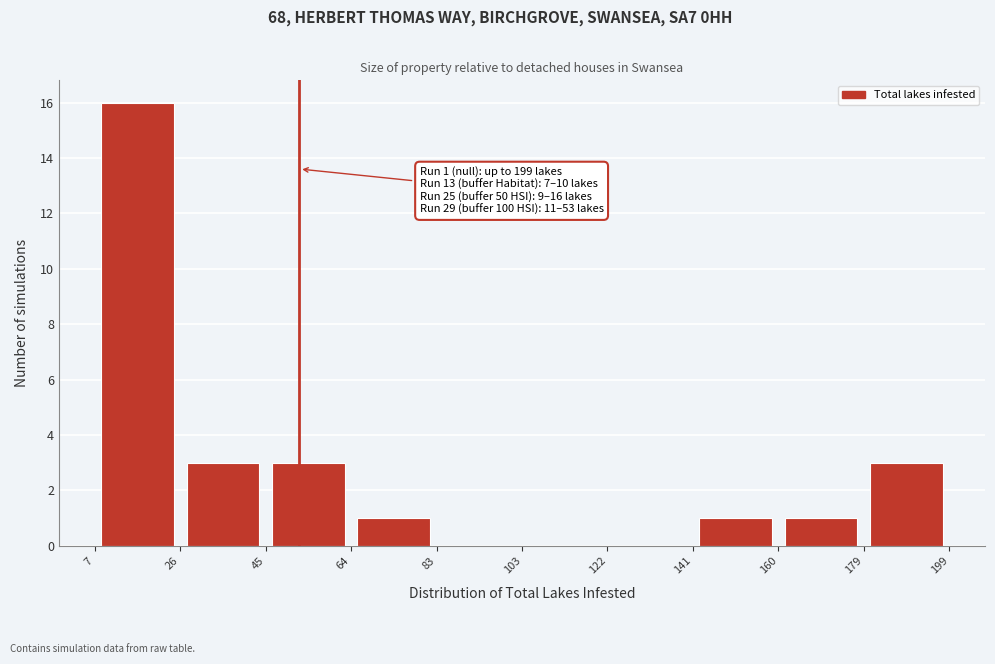

Which range on the x-axis has the tallest bar?

7 to 26